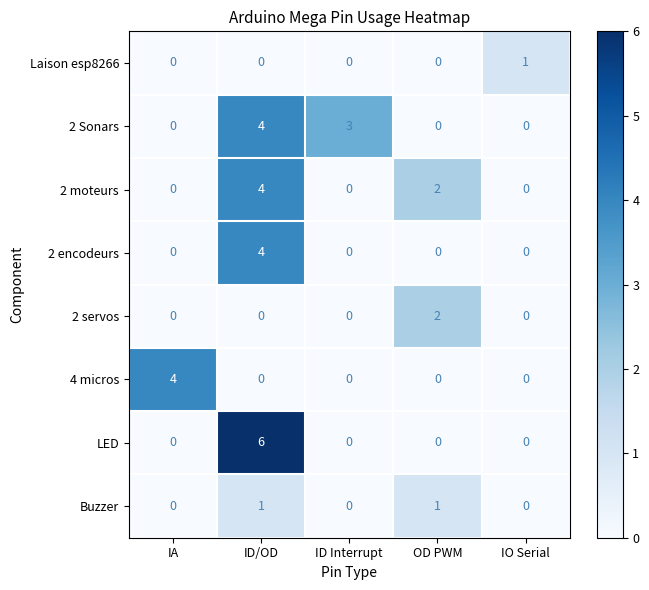

Which series has the largest total across all categories?

2 Sonars